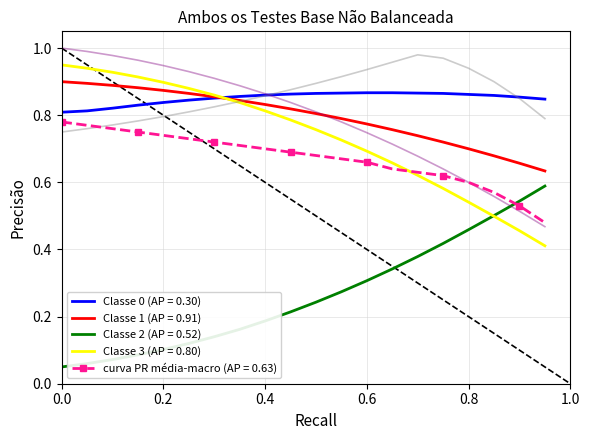

Count the number of categories in the chart.

20